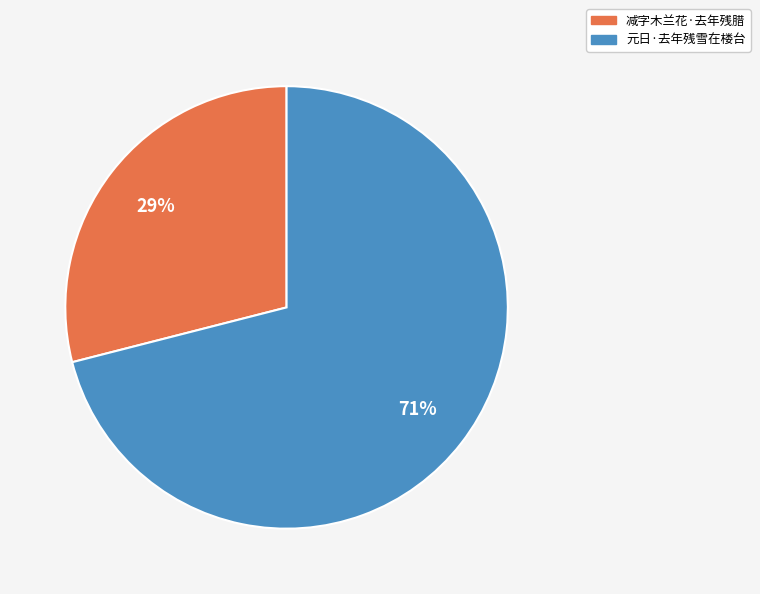

How many segments does this pie chart have?

2